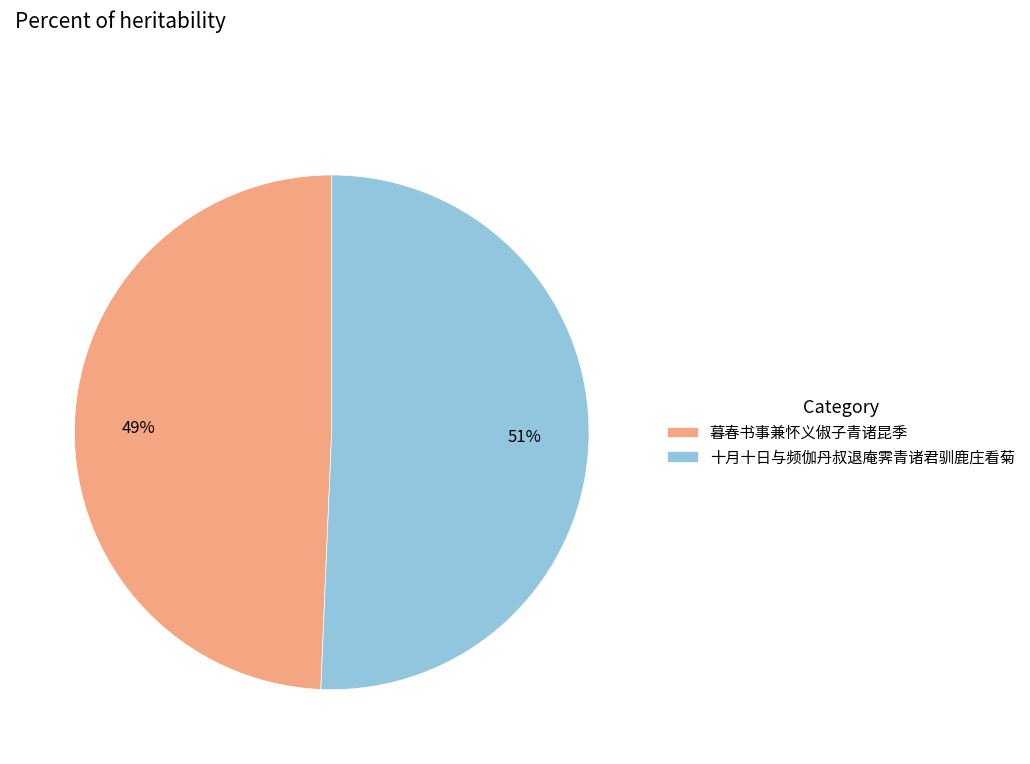

True or false: 暮春书事兼怀义俶子青诸昆季 accounts for 43% of the total.

False